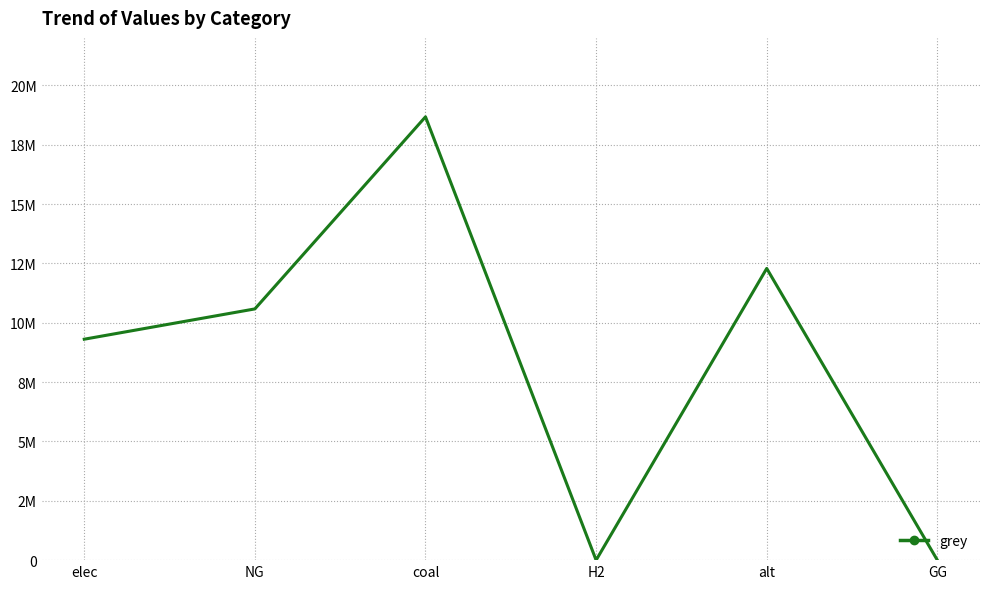

How many positive values are there?

4